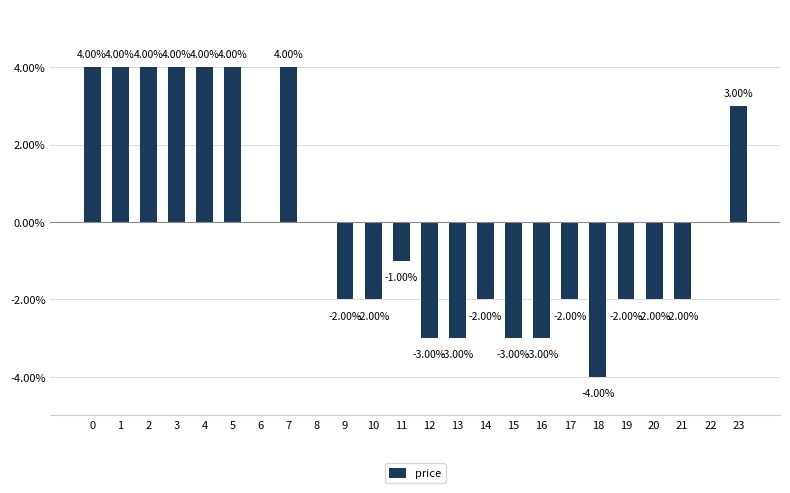

Rank the categories by value from lowest to highest.

18, 12, 13, 15, 16, 9, 10, 14, 17, 19, 20, 21, 11, 6, 8, 22, 23, 0, 1, 2, 3, 4, 5, 7